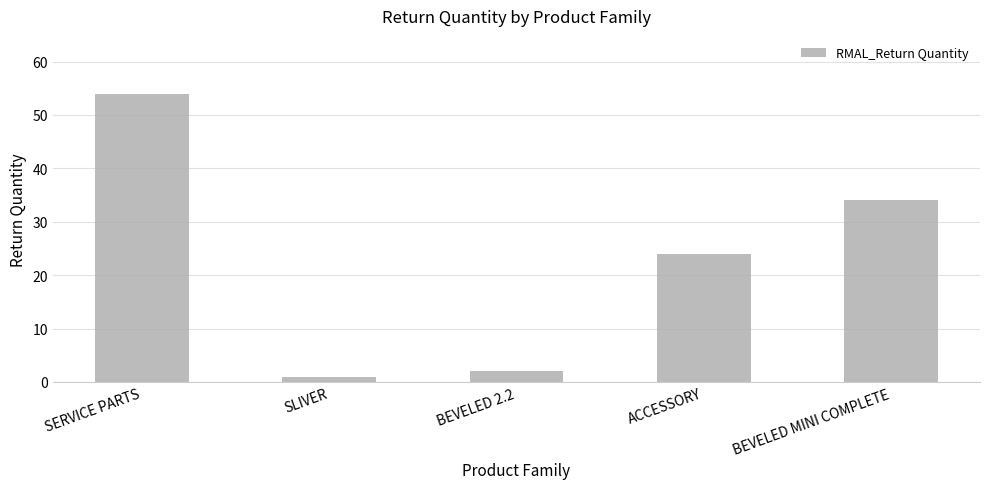

What is the smallest value displayed?

1